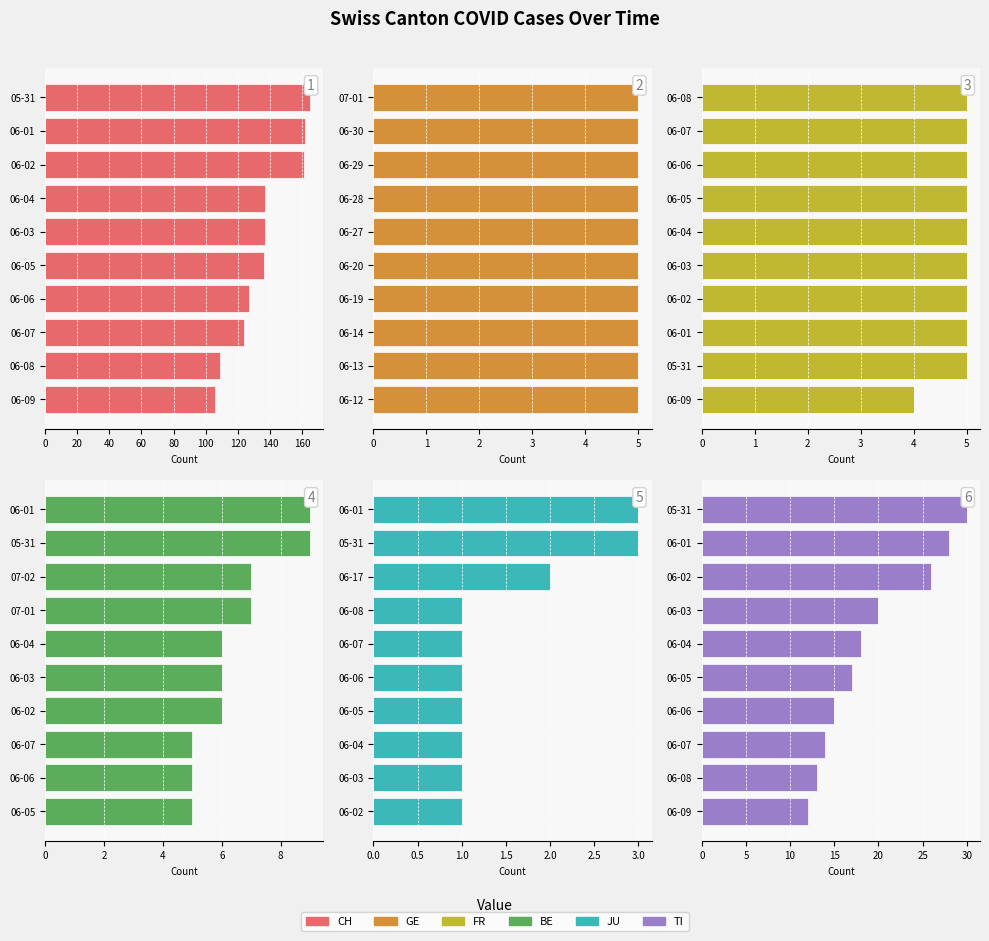

List the labels in order of TI value, smallest first.

0, 20, 40, 60, 80, 100, 120, 140, 160, 180